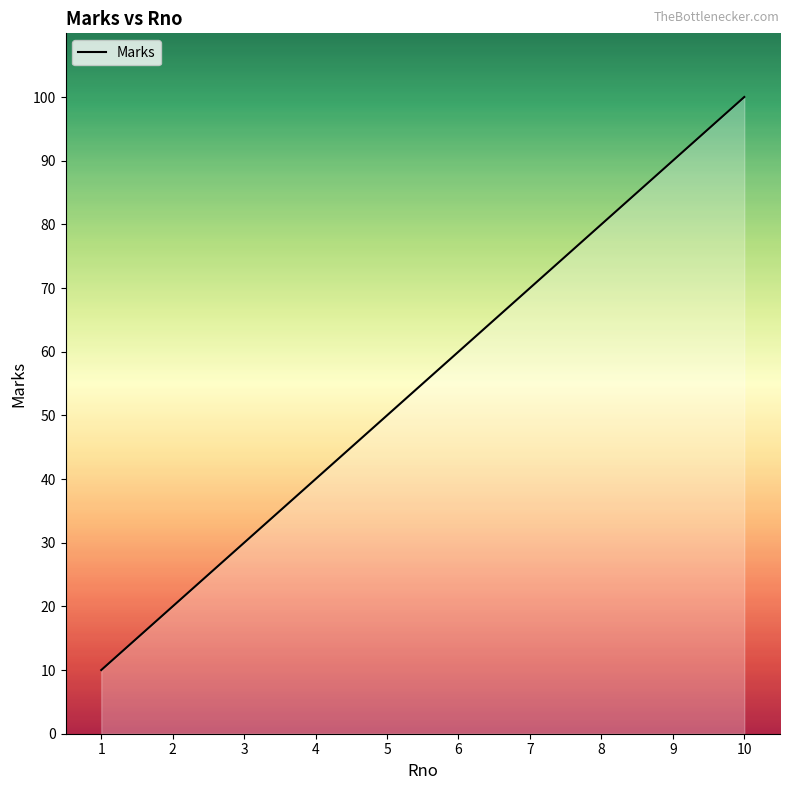

What is the difference between the maximum and second lowest values?

80